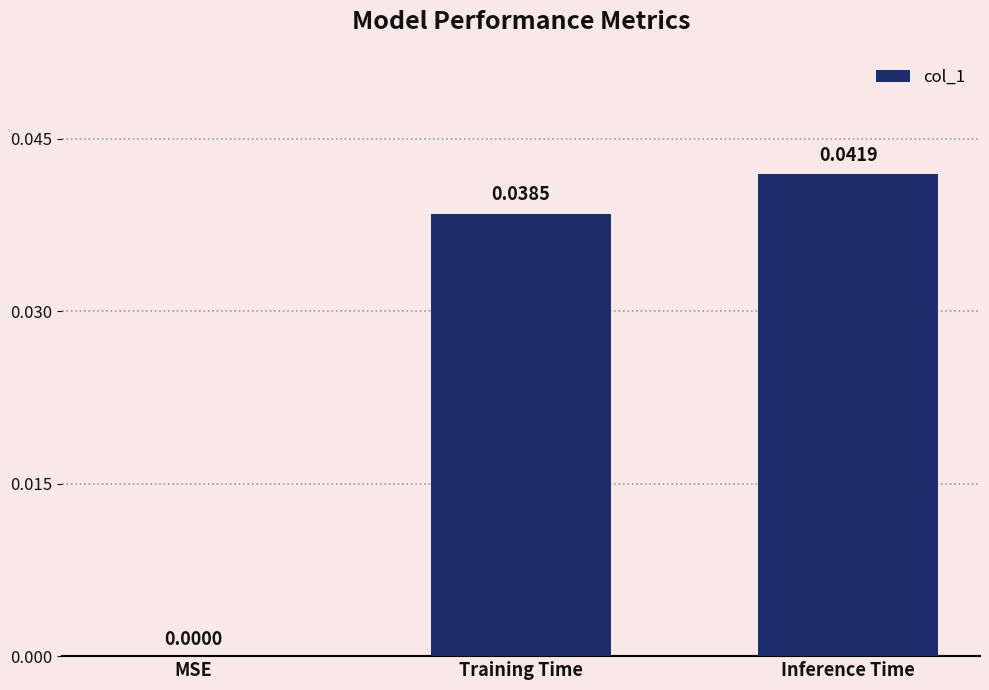

What is the sum of all values?

0.1